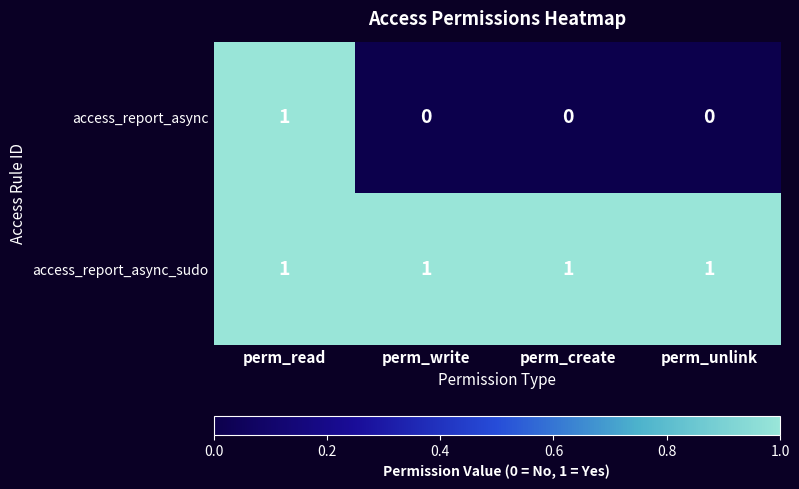

What is the greatest value displayed?

1